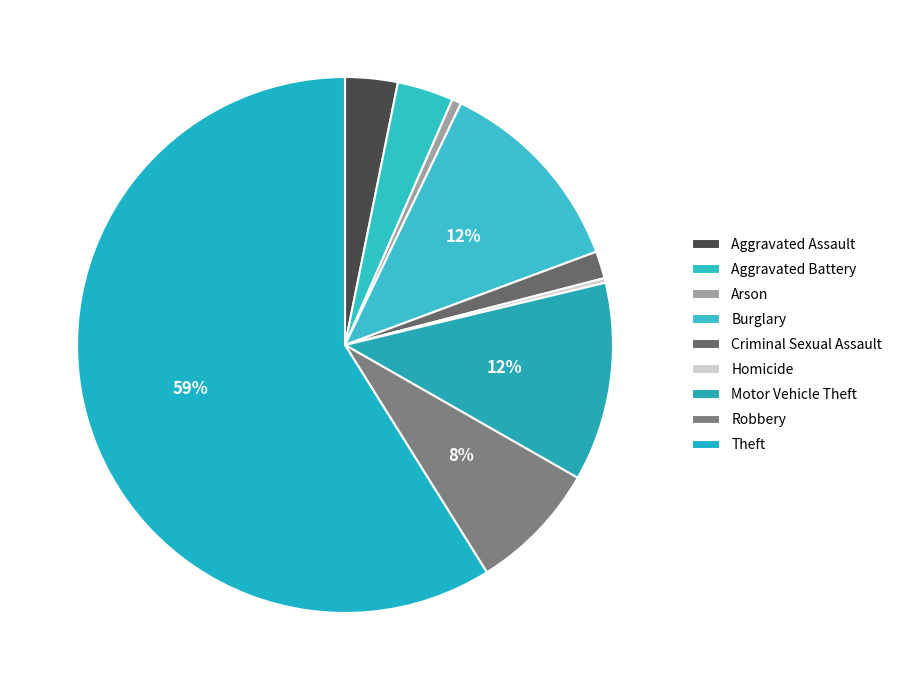

What is the ratio of the value at Aggravated Battery to the value at Burglary?

0.3